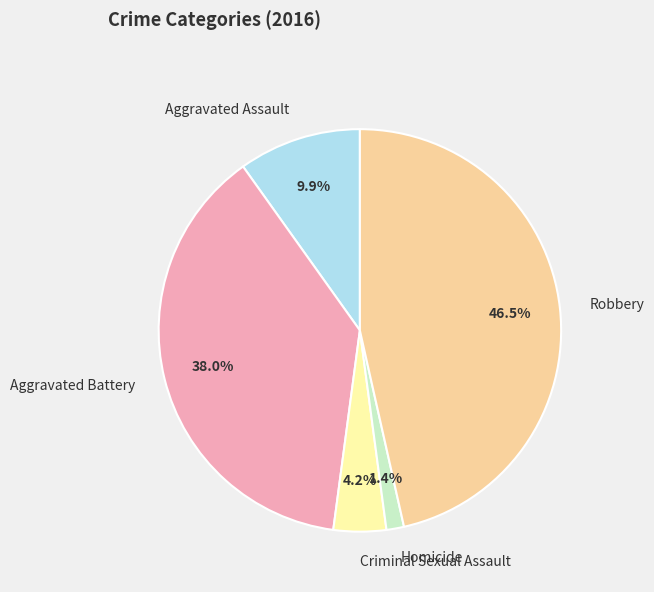

Rank the categories by value from highest to lowest.

Robbery, Aggravated Battery, Aggravated Assault, Criminal Sexual Assault, Homicide